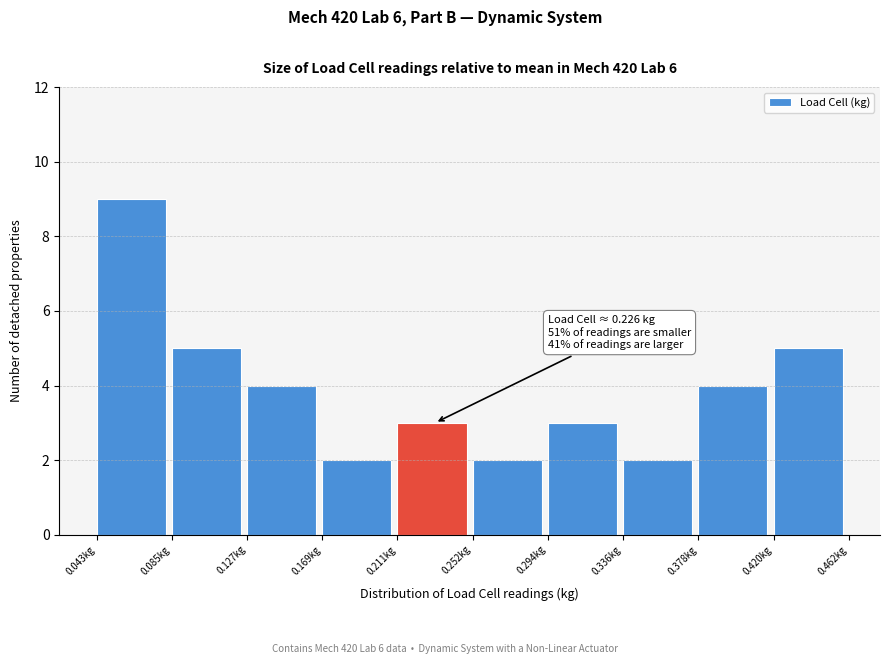

Over which range of the x-axis is the bar tallest?

0.045 to 0.085